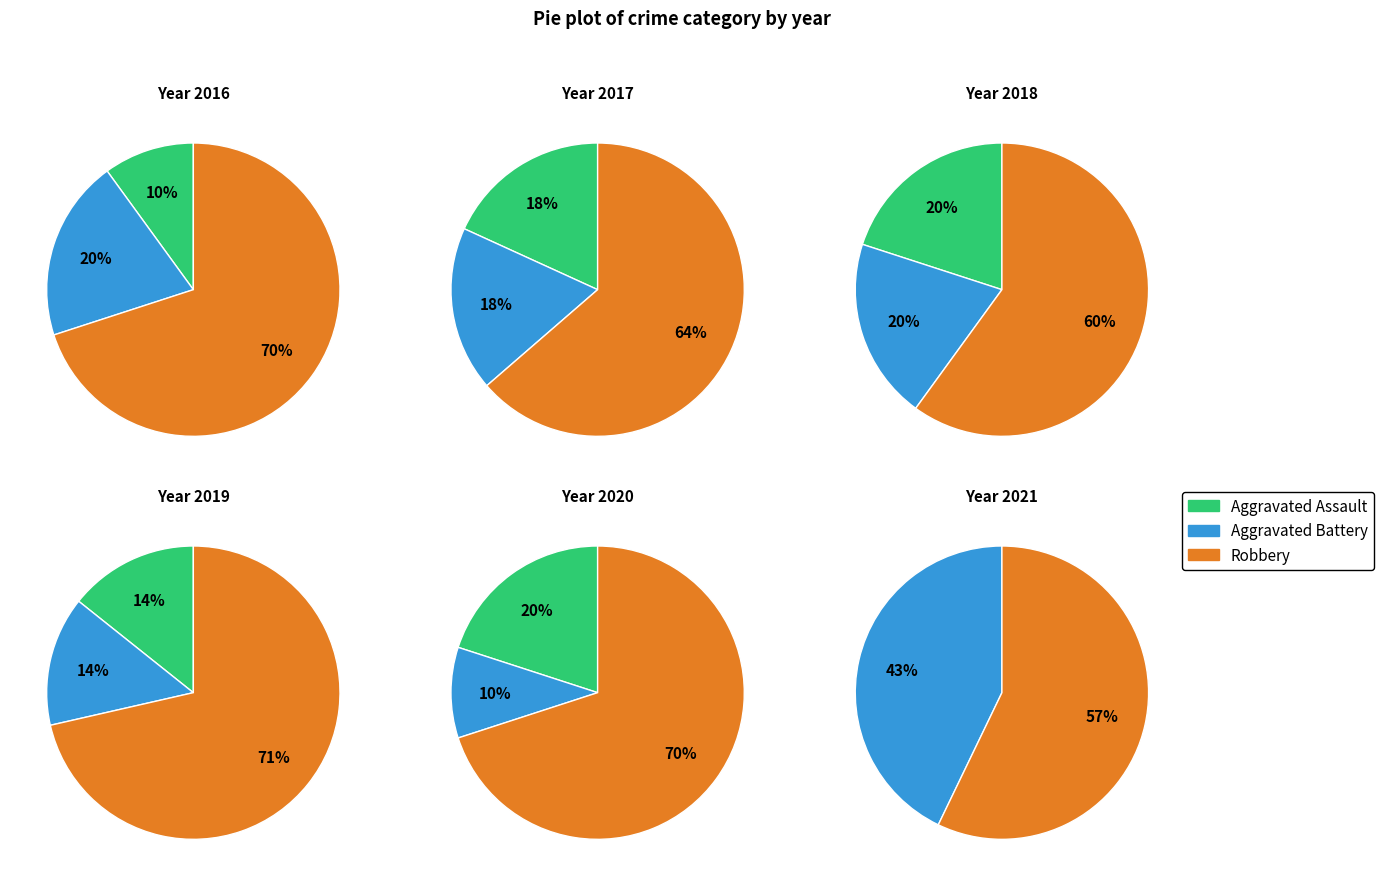

True or false: 7 accounts for 21% of the total.

False